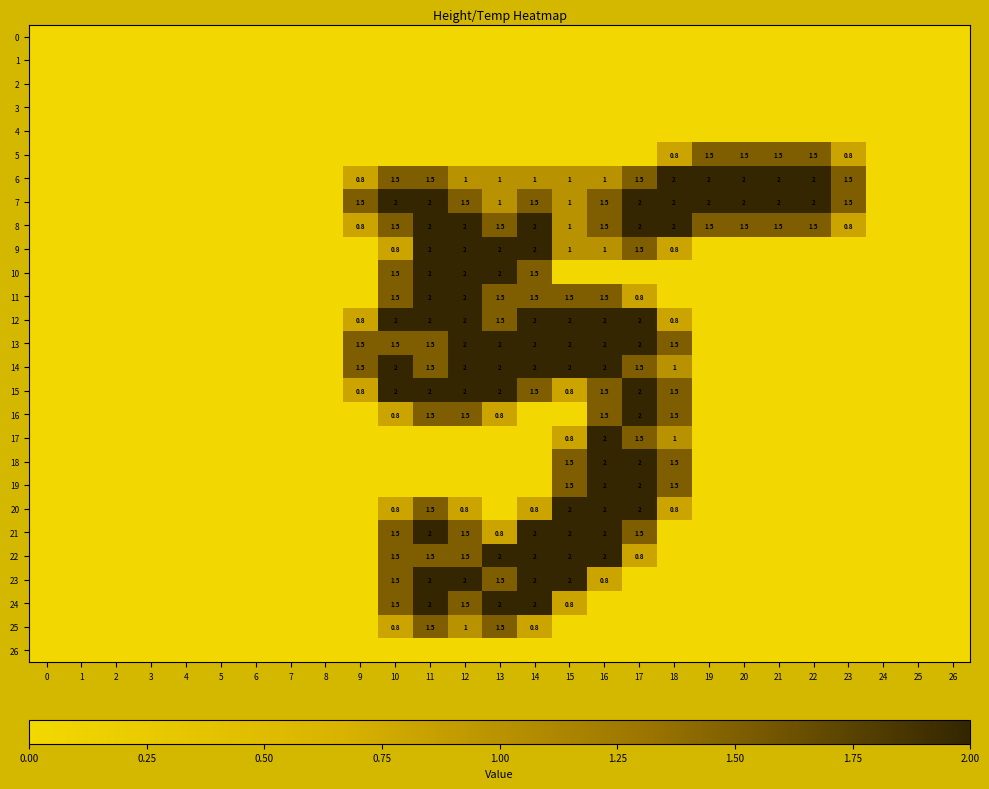

At which category is the sum across all series the highest?

11